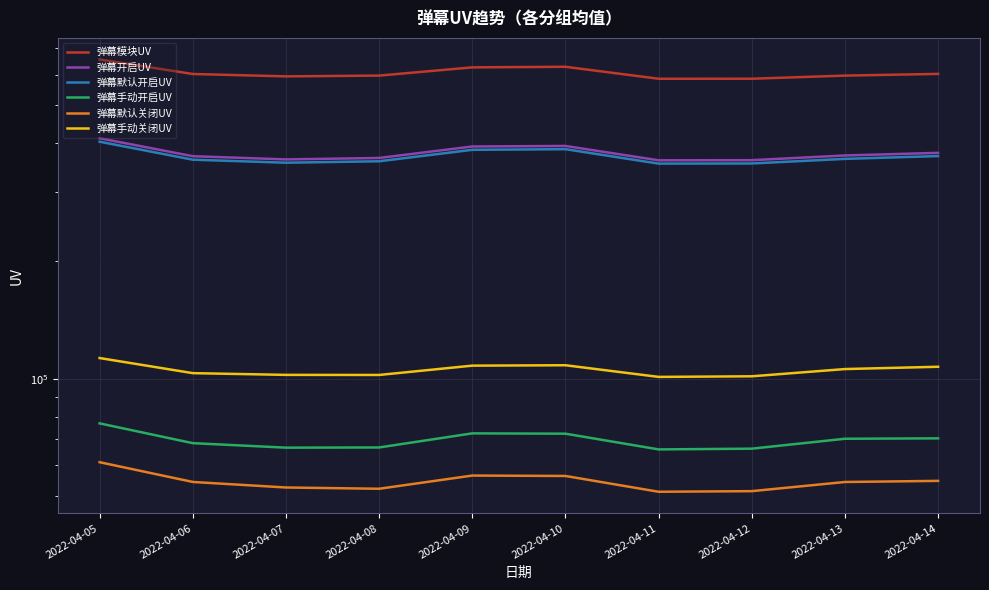

Reading left to right, transcribe all the data shown in this chart.

弹幕模块UV: 655569	601929	593544	596260	625910	628056	585273	585342	596238	602272
弹幕开启UV: 412216	370830	363907	366997	392657	393932	361981	362273	372439	378226
弹幕默认开启UV: 403924	363279	356903	359936	385071	386507	354988	355266	365057	371116
弹幕手动开启UV: 76838	68383	66595	66671	72443	72310	65914	66199	70179	70352
弹幕默认关闭UV: 61125	54411	52664	52270	56501	56363	51356	51541	54399	54756
弹幕手动关闭UV: 112917	103297	102250	102199	107964	108223	101040	101393	105820	107252